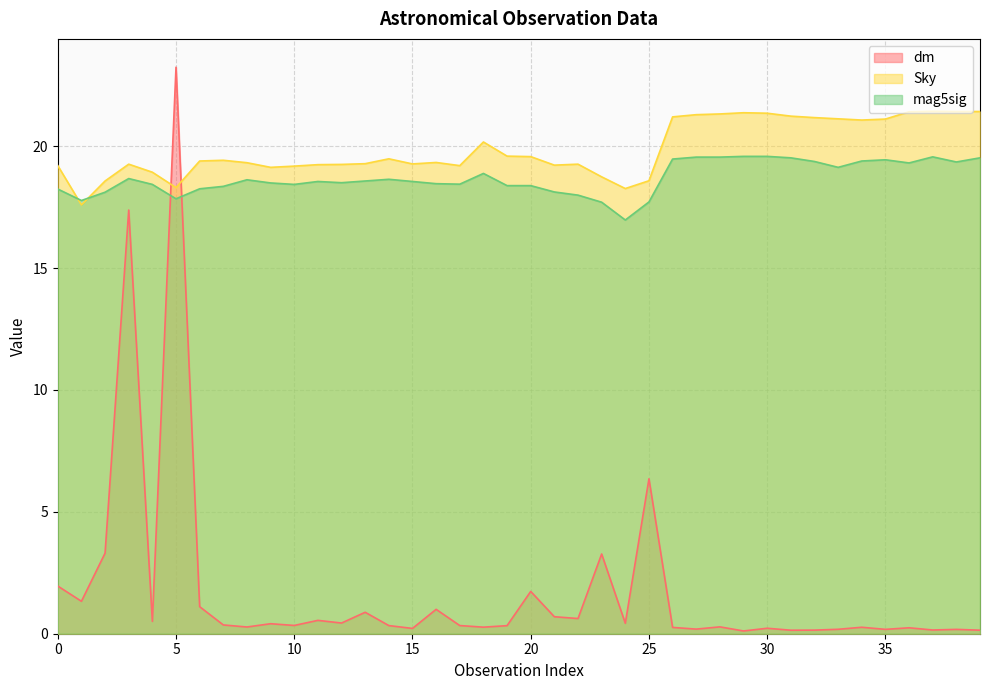

At which category does mag5sig reach its first local valley?

1